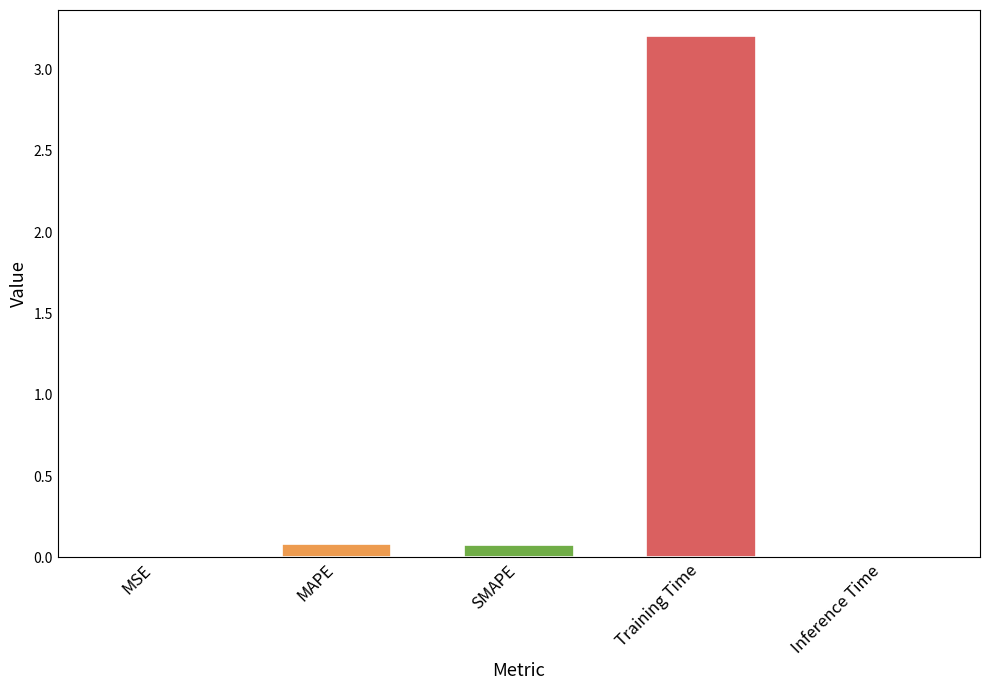

What is the greatest value displayed?

3.2